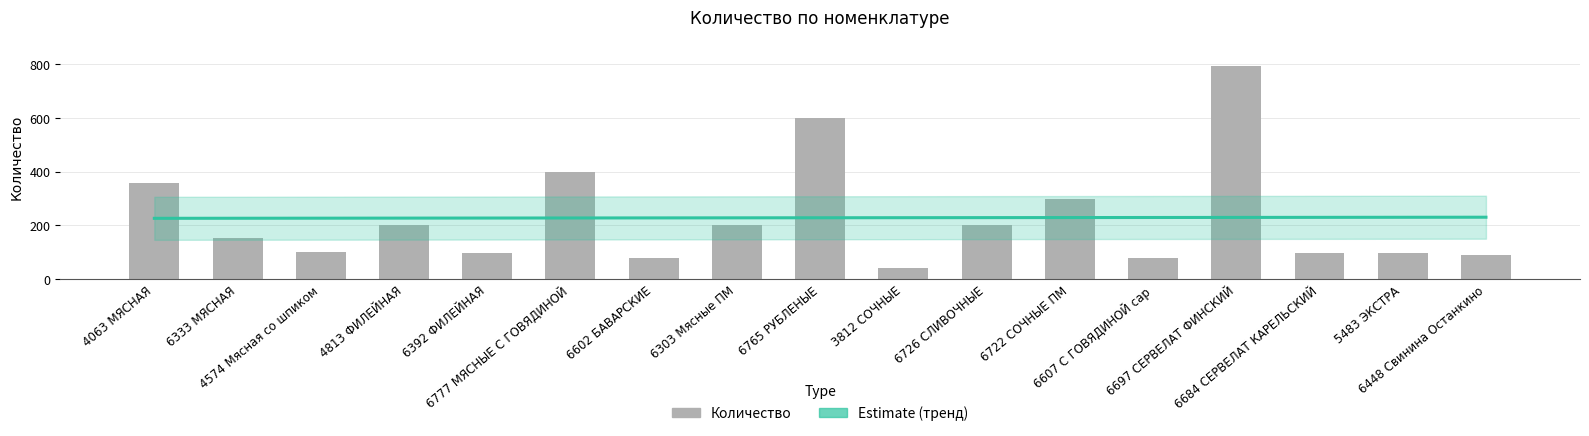

What is the value of the Количество bar at the 7th from the left?

80.0